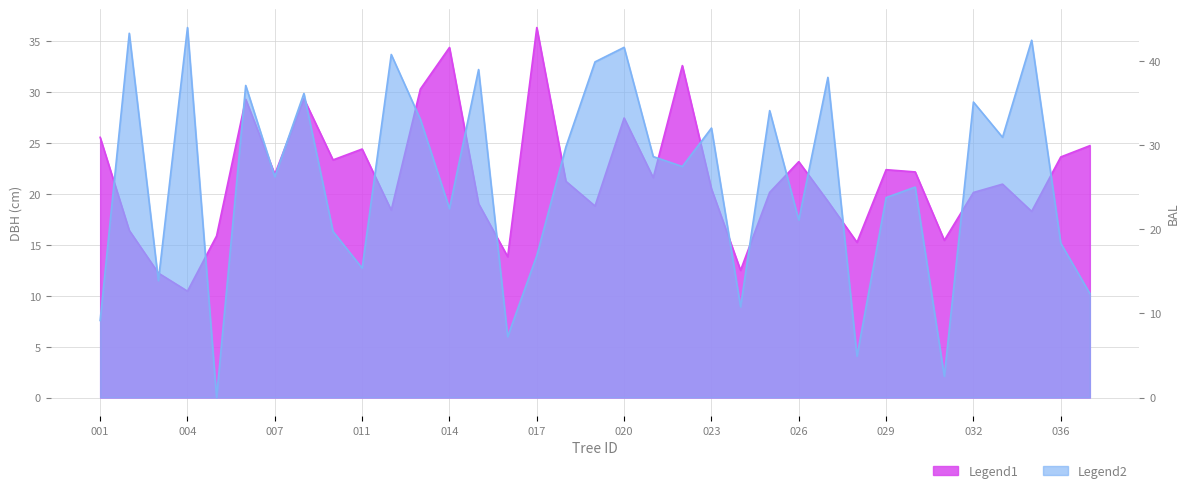

The value of dbh at 441835022 is 32.6. True or false?

True